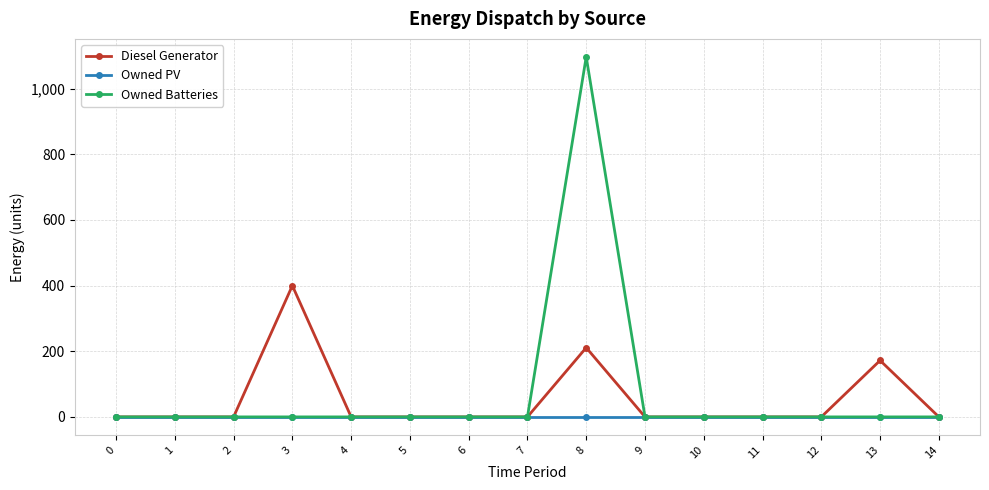

Reading left to right, transcribe all the data shown in this chart.

Diesel Generator: 0=0	1=0	2=0	3=400	4=0	5=0	6=0	7=0	8=211	9=0	10=0	11=0	12=0	13=172	14=0
Owned PV: 0=0	1=0	2=0	3=0	4=0	5=0	6=0	7=0	8=0	9=0	10=0	11=0	12=0	13=0	14=0
Owned Batteries: 0=0	1=0	2=0	3=0	4=0	5=0	6=0	7=0	8=1097	9=0	10=0	11=0	12=0	13=0	14=0